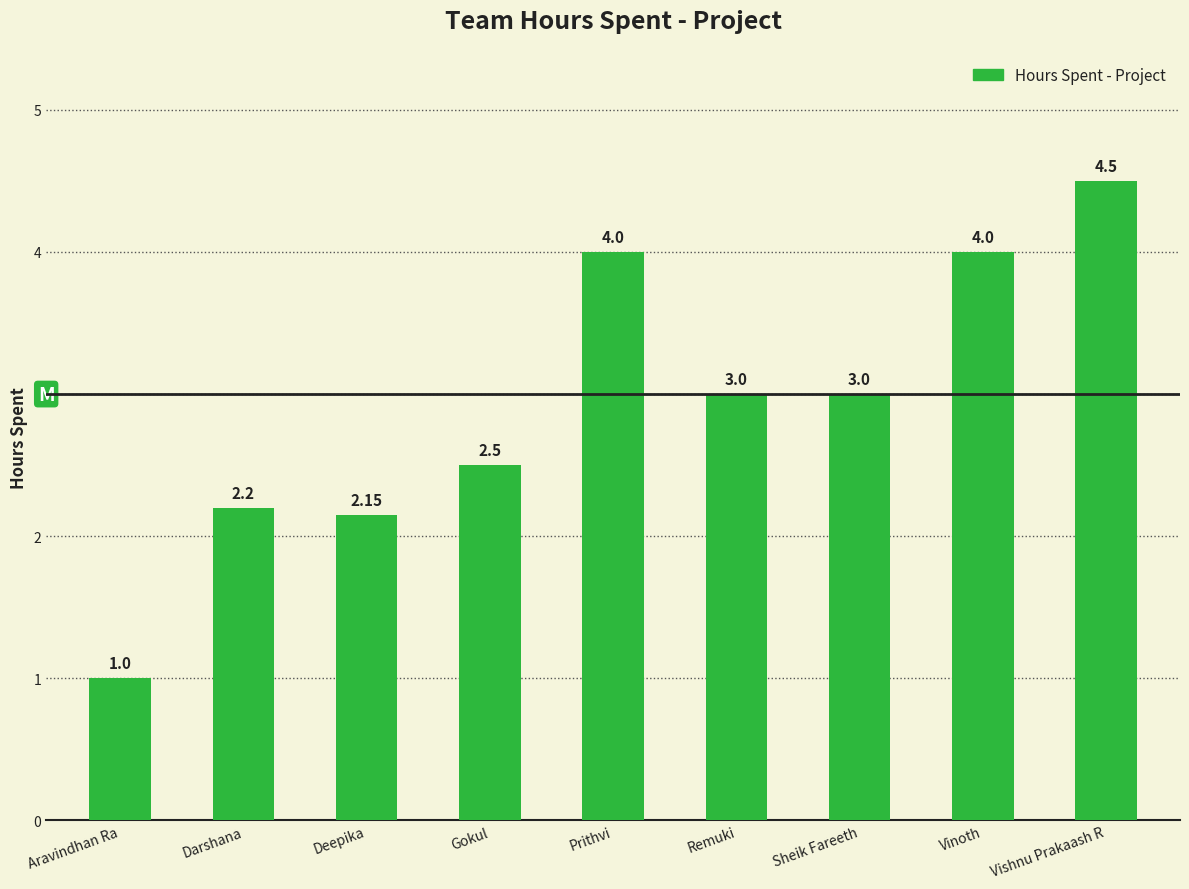

What is the smallest value displayed?

1.0